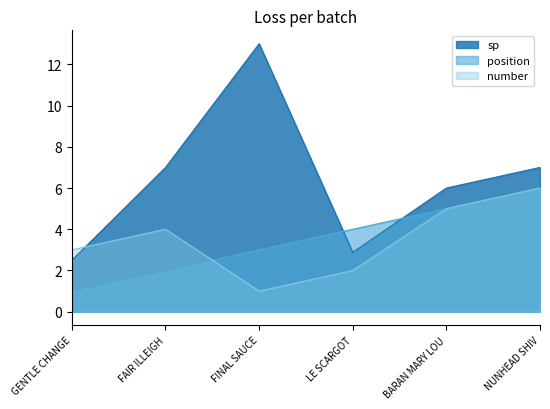

Is the value of number at NUNHEAD SHIV greater than the value of position at NUNHEAD SHIV?

No